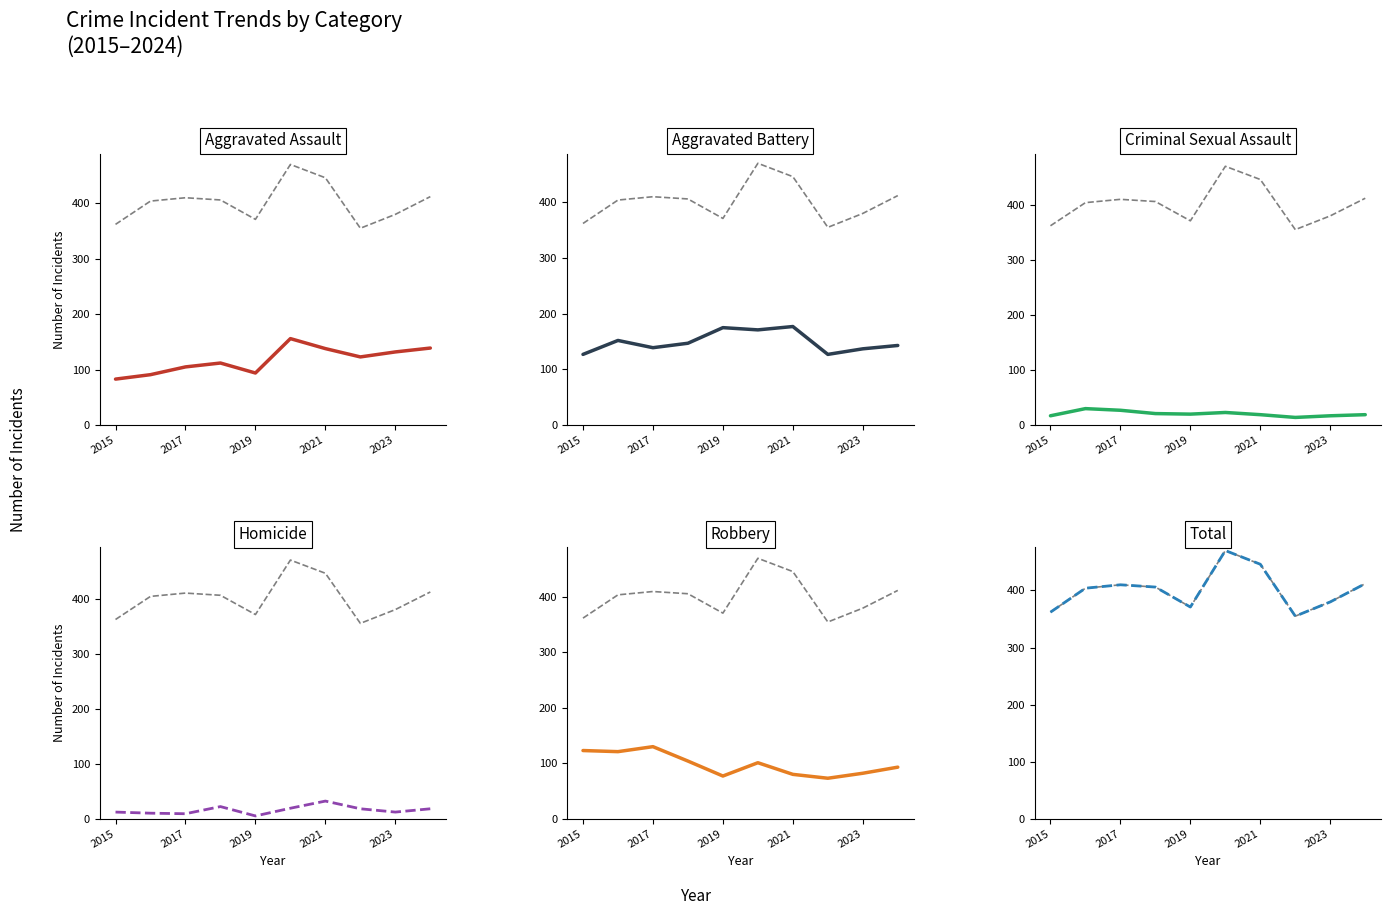

Reading right to left, what are all the values shown in this chart?

Total: 412	380	355	446	470	371	406	410	404	362
Aggravated Assault: 139	132	123	138	156	94	112	105	91	83
Aggravated Battery: 143	137	127	177	171	175	147	139	152	127
Criminal Sexual Assault: 19	17	14	19	23	20	21	27	30	17
Homicide: 18	12	18	32	19	5	22	9	10	12
Robbery: 93	82	73	80	101	77	104	130	121	123